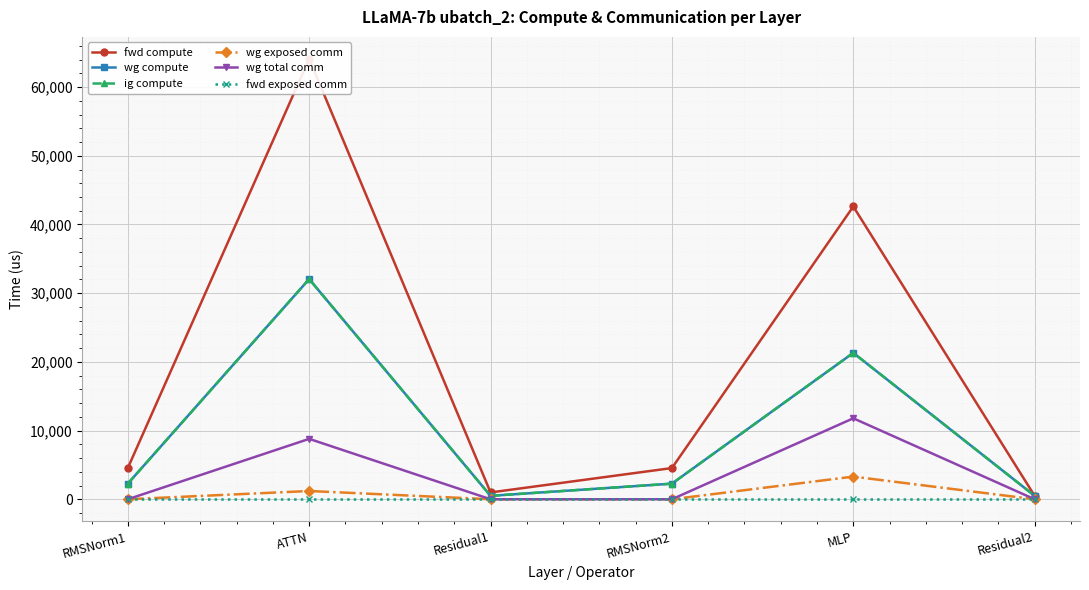

What is the difference between the maximum and minimum values in the fwd compute series?

63602.2